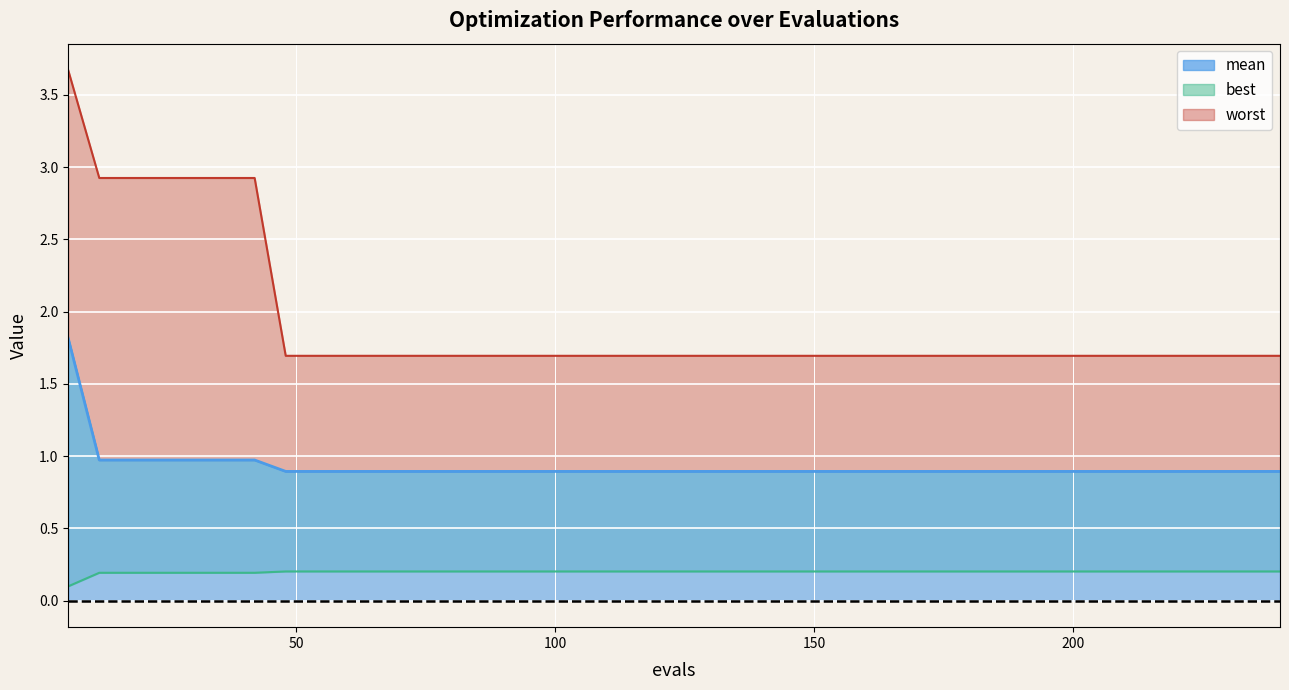

How many distinct data groups are displayed?

3